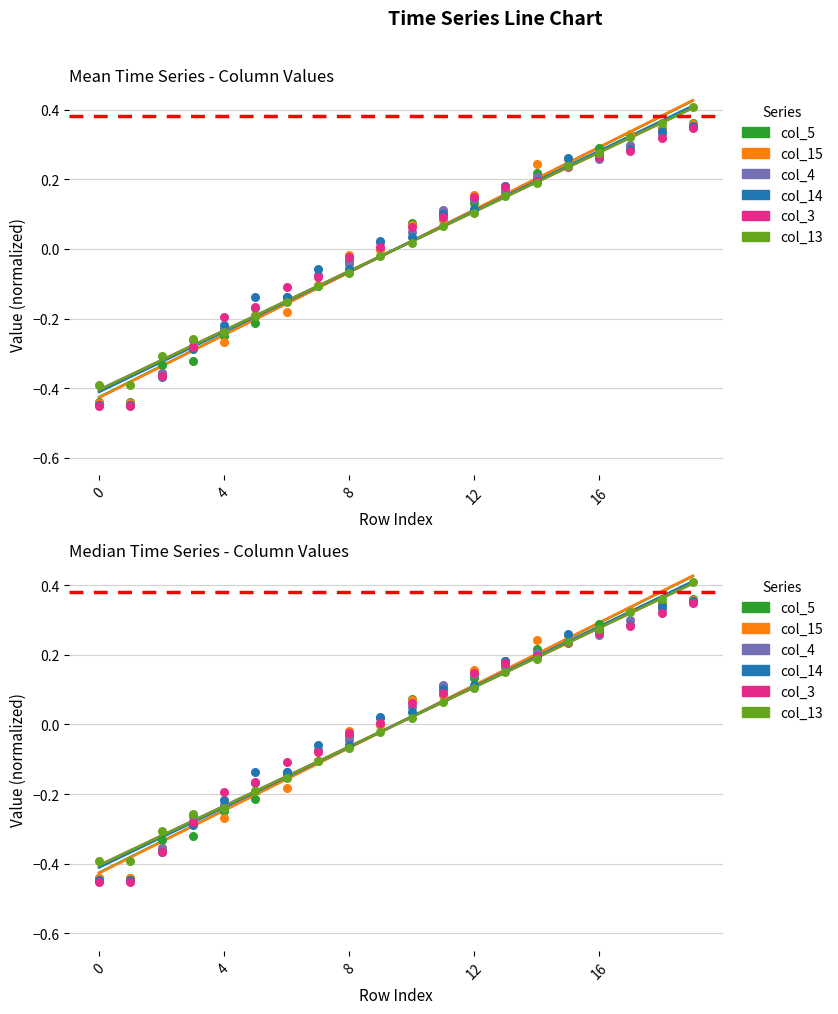

Which series reaches the maximum Y coordinate?

col_13